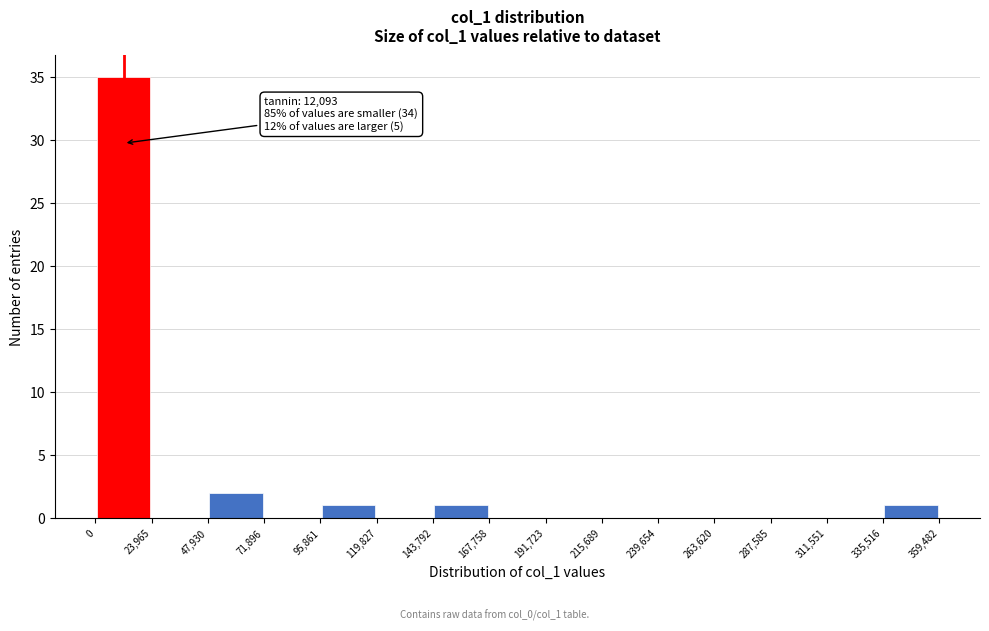

Over which range of the x-axis is the bar tallest?

0 to 23,965